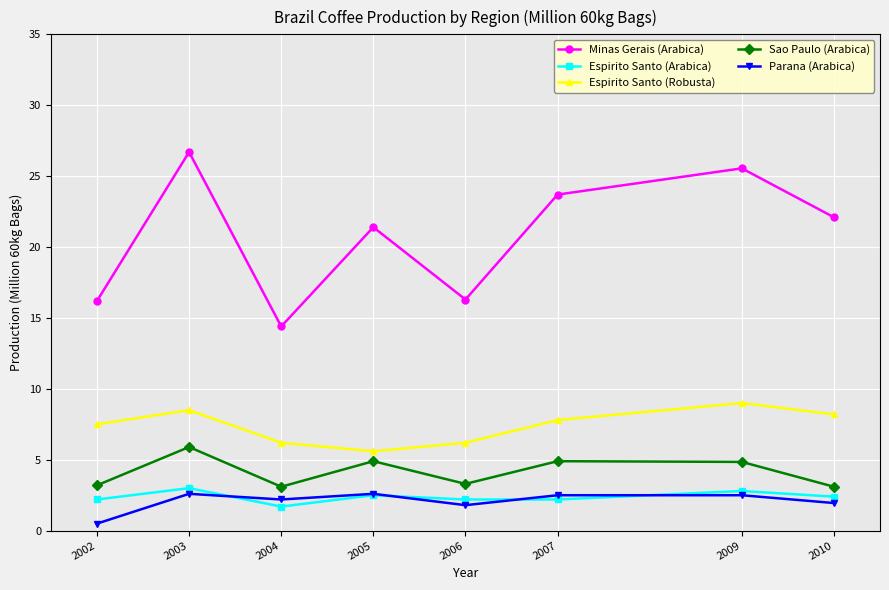

Between 2003 and 2004, which series saw the biggest shift?

Minas Gerais (Arabica)